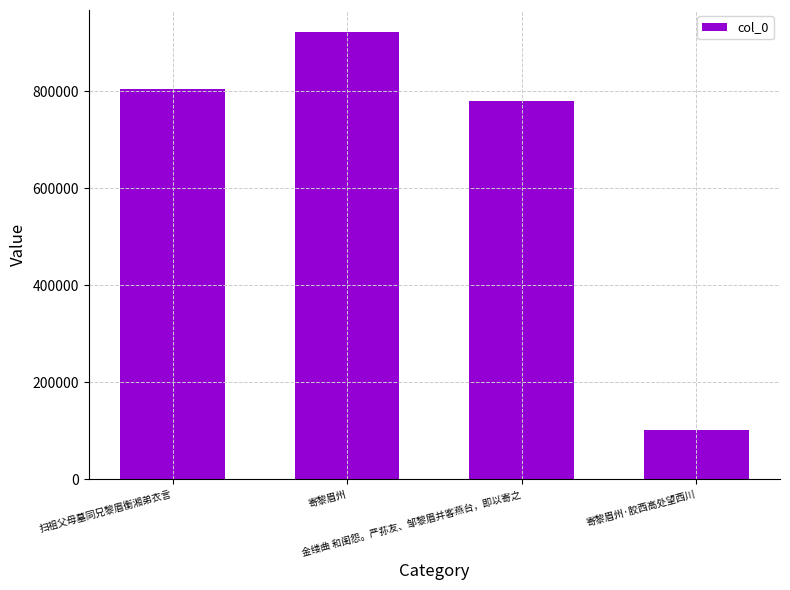

How many data points are less than 803571?

2